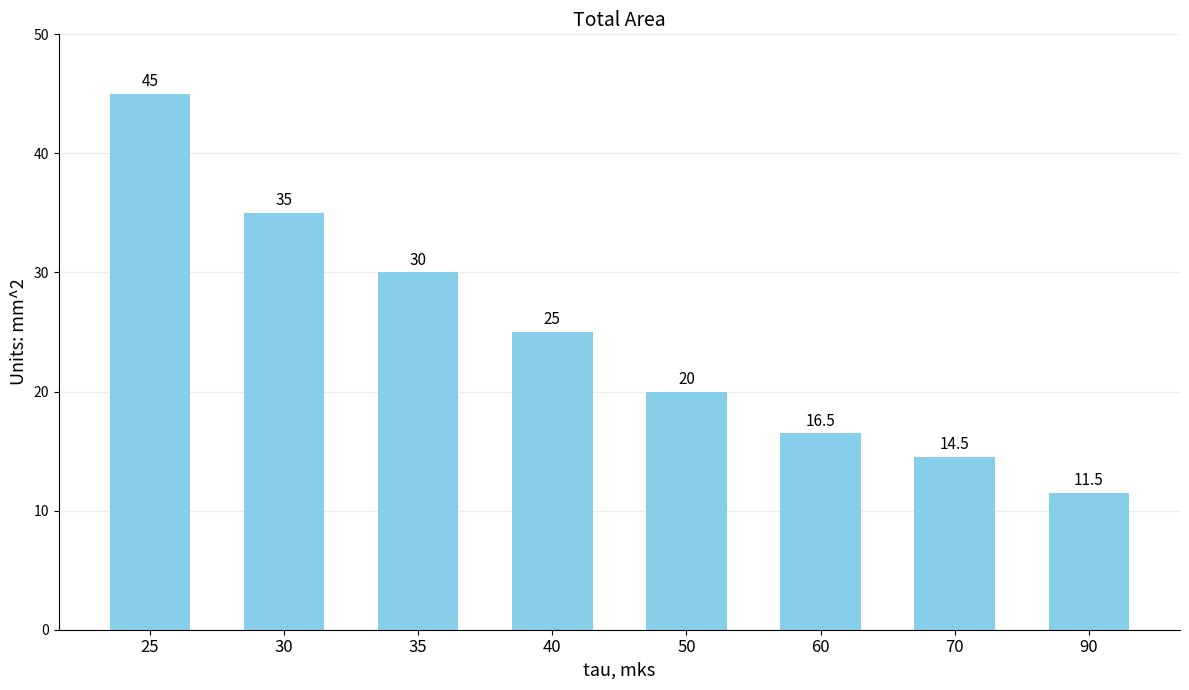

Which category has the lowest value across all series?

90